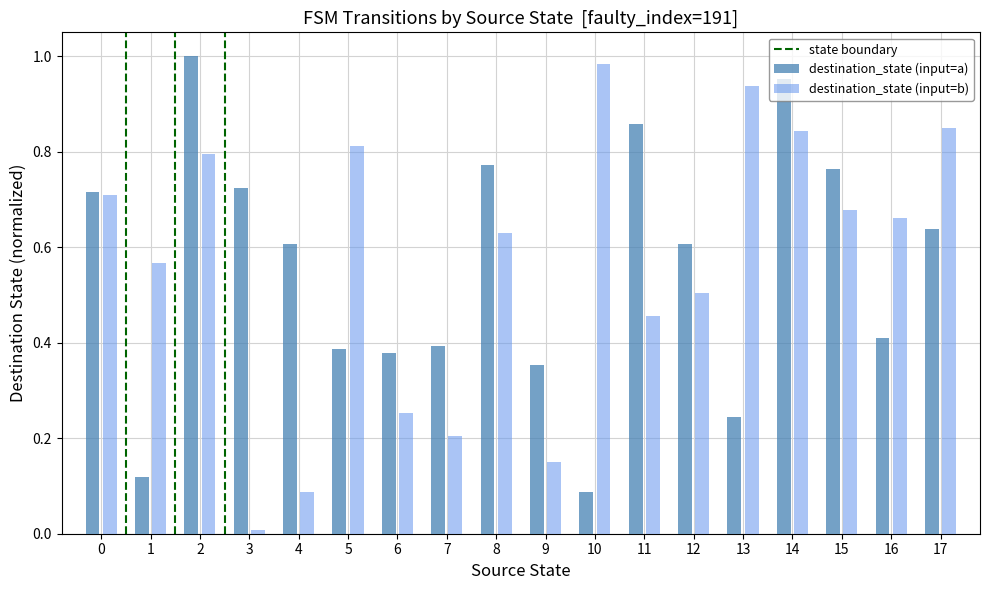

Is it true that destination_state (input=b) equals 0.8 at 5?

True